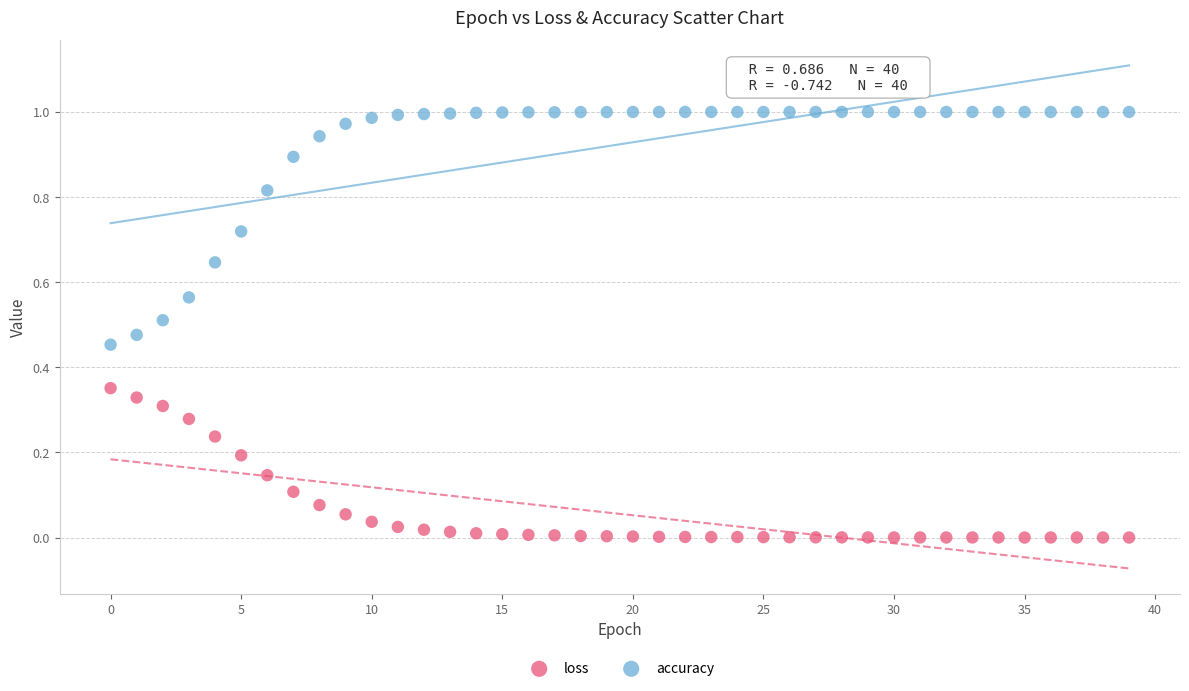

Which series has the widest spread of Y values?

accuracy